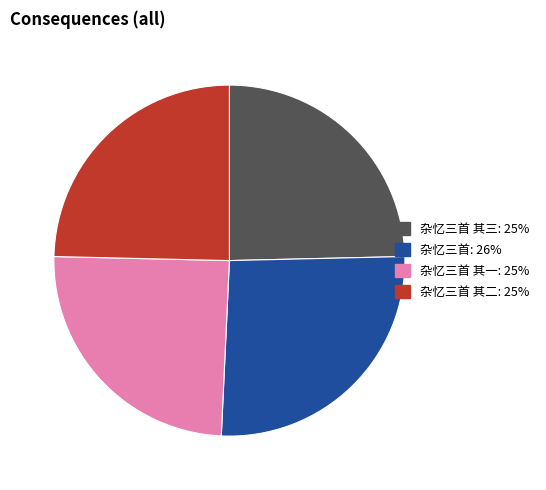

Is there a majority slice in this chart?

No